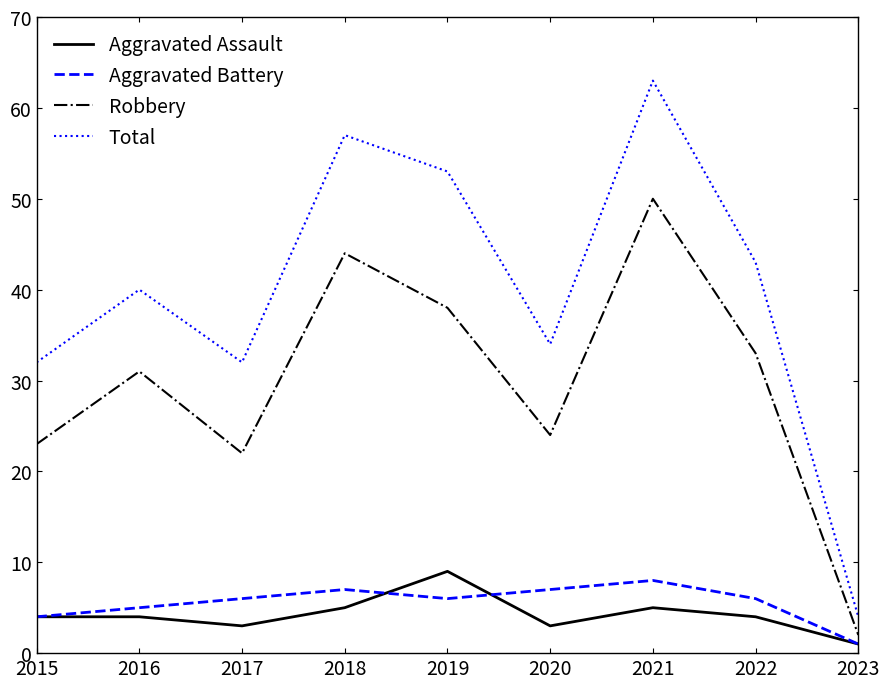

True or false: Aggravated Battery and Total cross at least once.

False